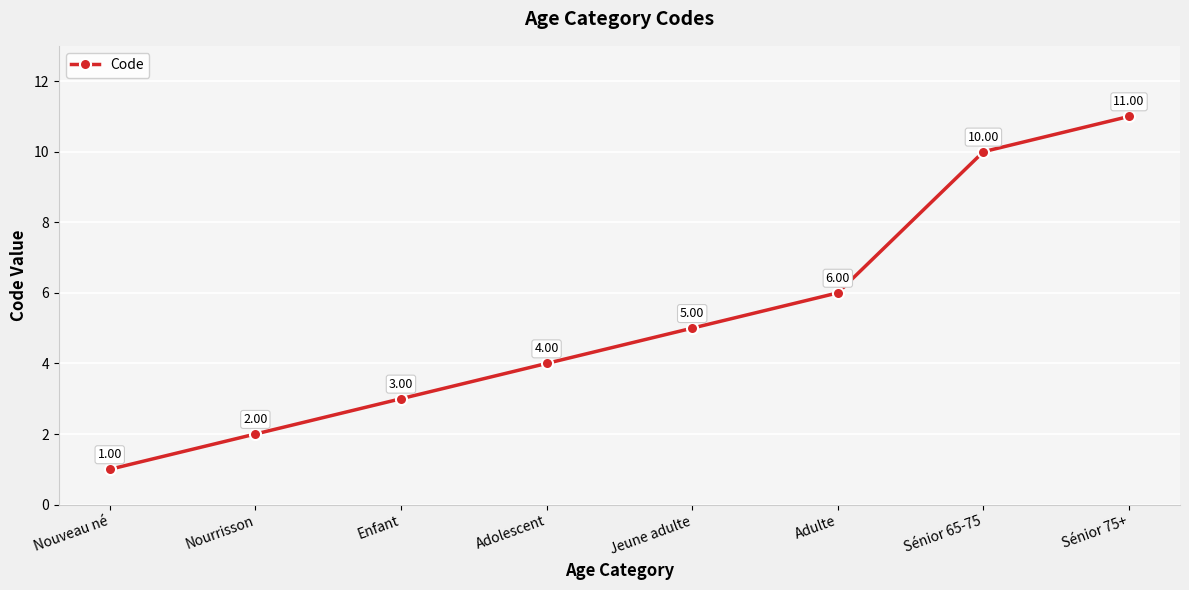

What is the difference between the values at Nourrisson and Enfant?

1